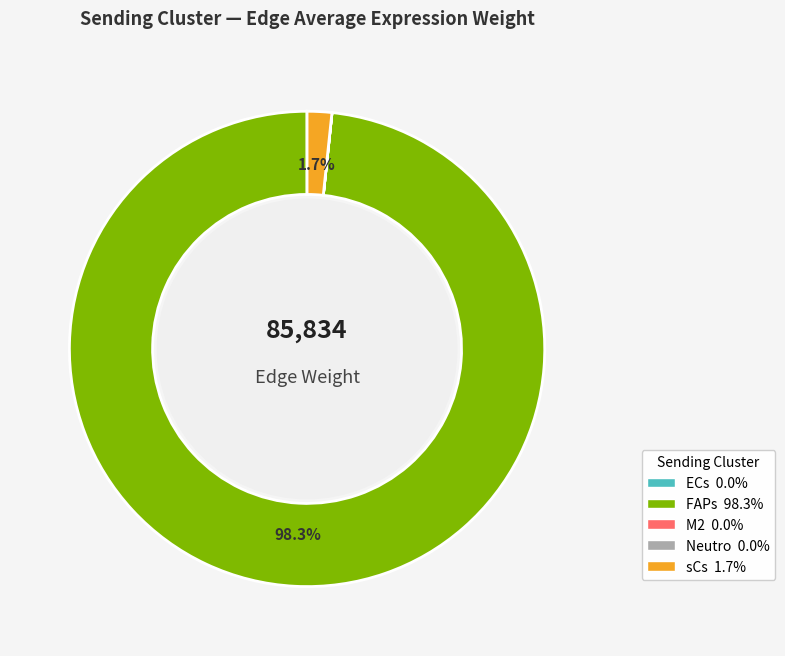

Is there a majority slice in this chart?

Yes